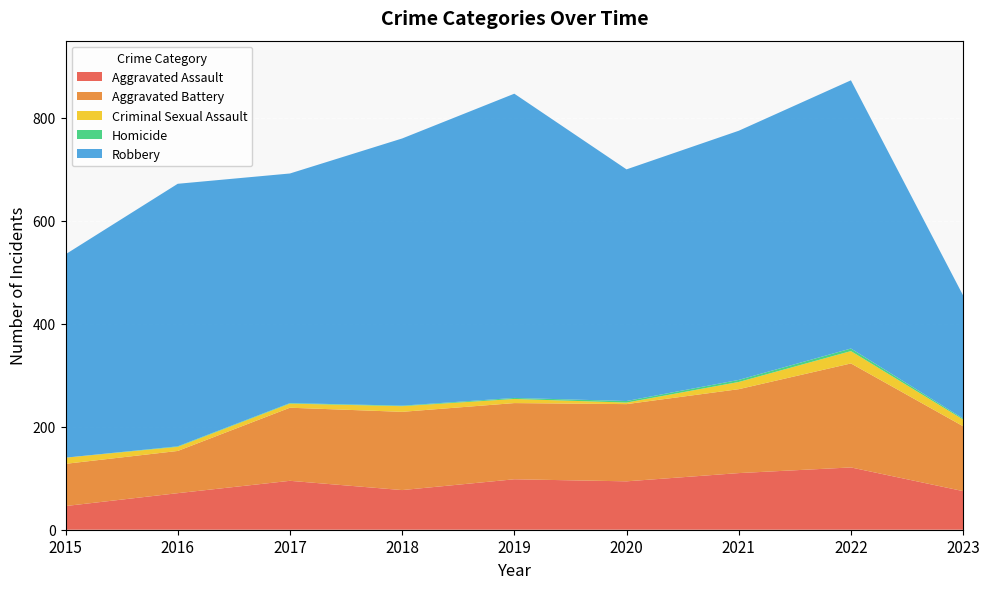

Reading left to right, what are all the values shown in this chart?

Aggravated Assault: 46	71	95	77	98	94	110	121	75
Aggravated Battery: 82	82	142	152	148	150	163	202	126
Criminal Sexual Assault: 12	8	8	11	8	3	14	24	13
Homicide: 0	1	1	1	2	3	4	5	2
Robbery: 395	510	446	519	591	450	484	521	239